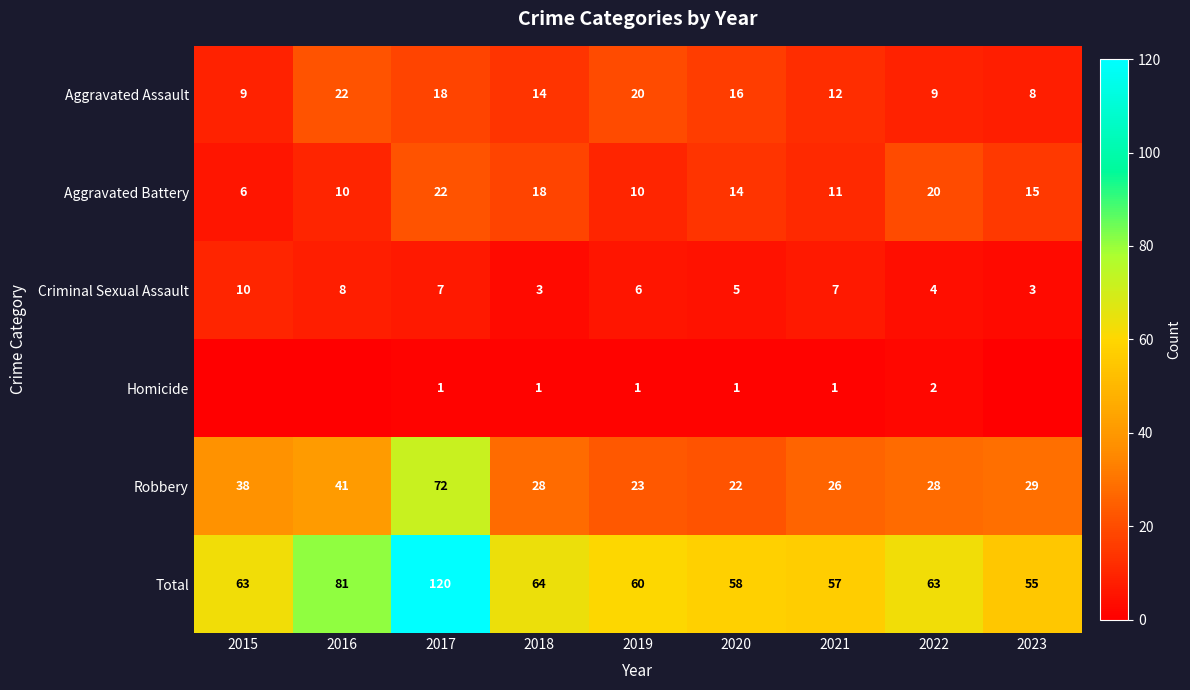

At which category is the sum across all series the highest?

2017